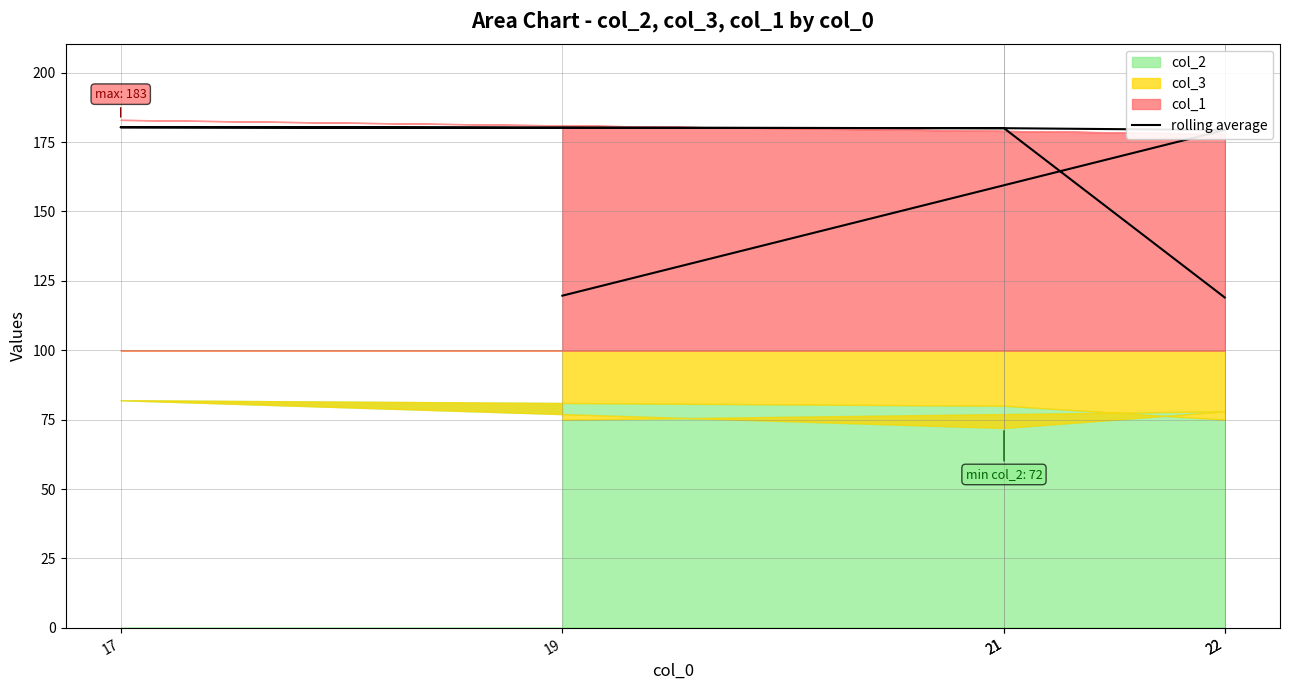

True or false: the data shows 261.0 at 21.

False